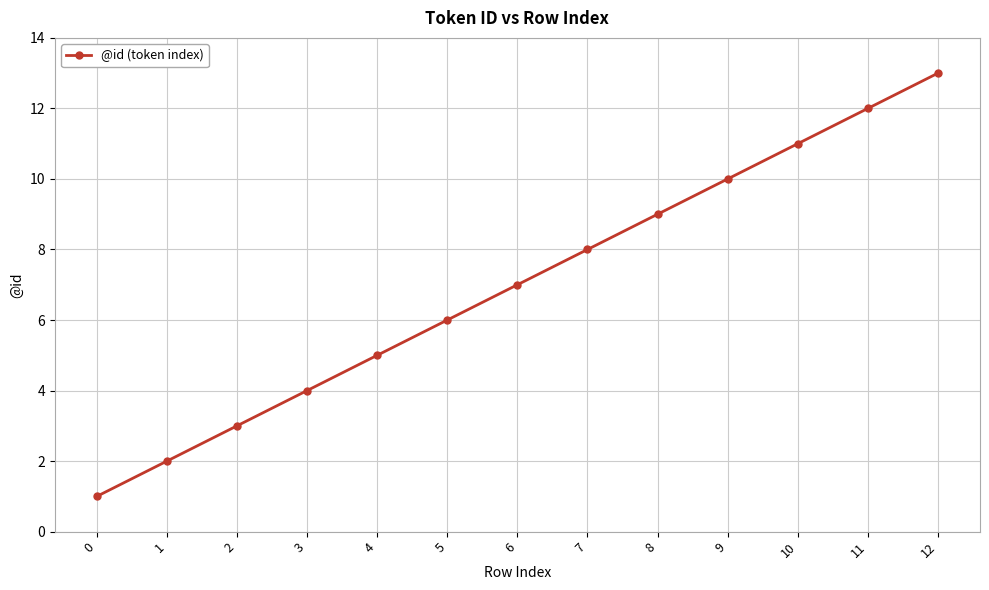

Between 11 and 12, which is larger?

12